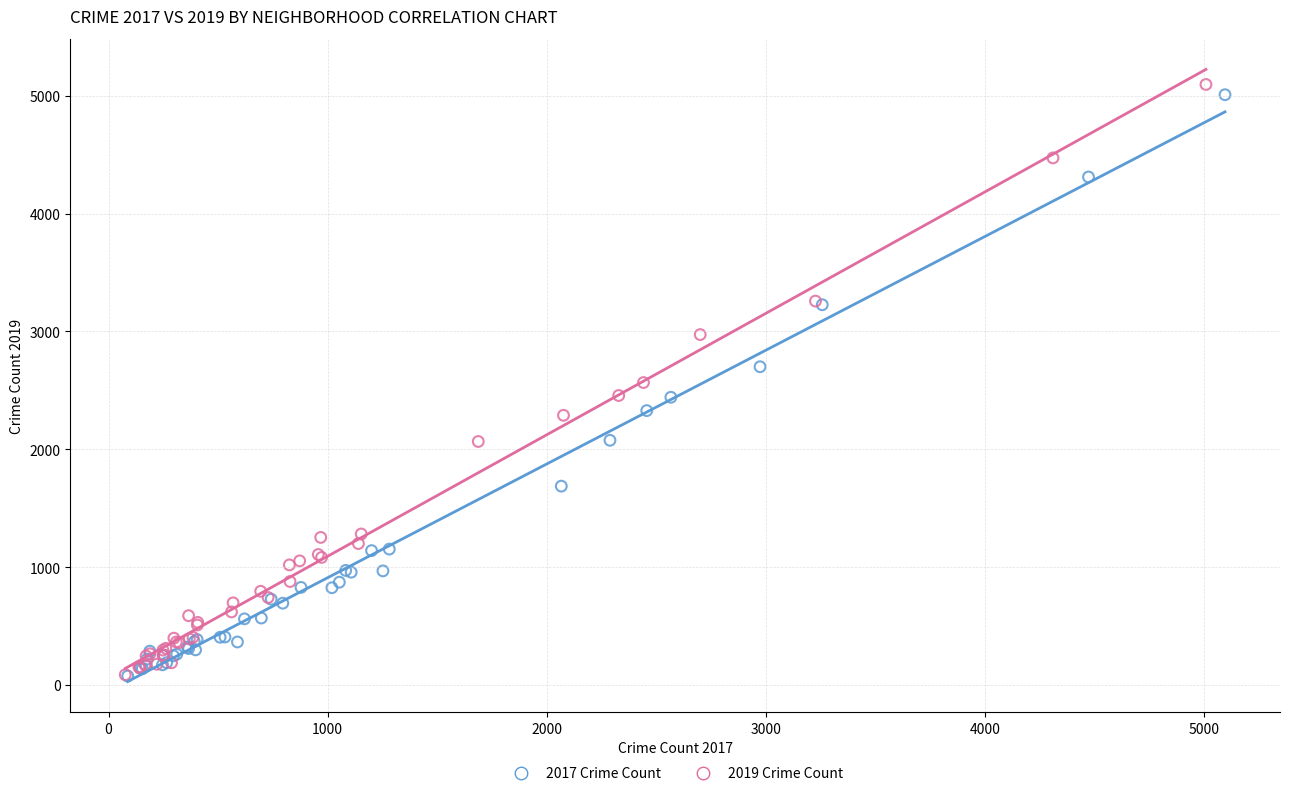

Which series has the widest spread of Y values?

2019 Crime Count